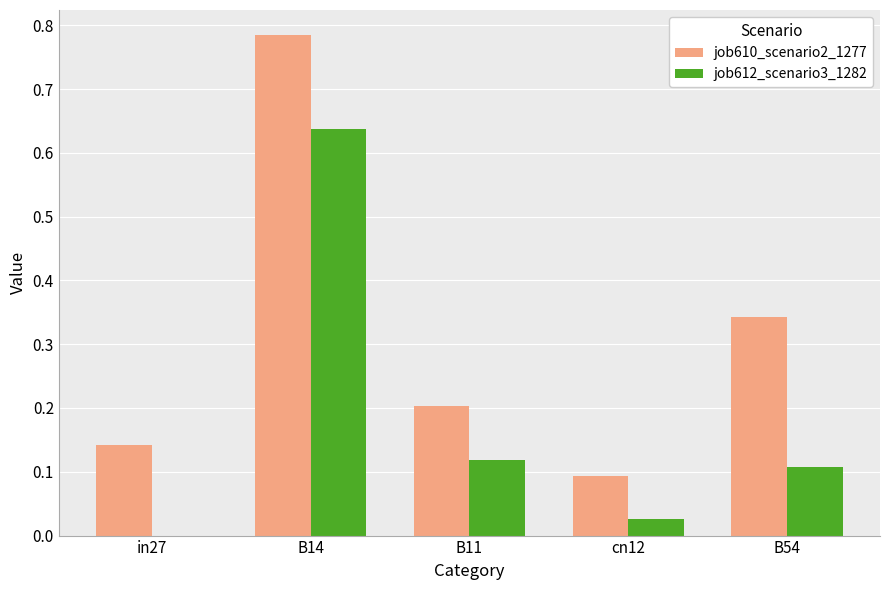

The job612_scenario3_1282 series shows 0.1 at B54. True or false?

True